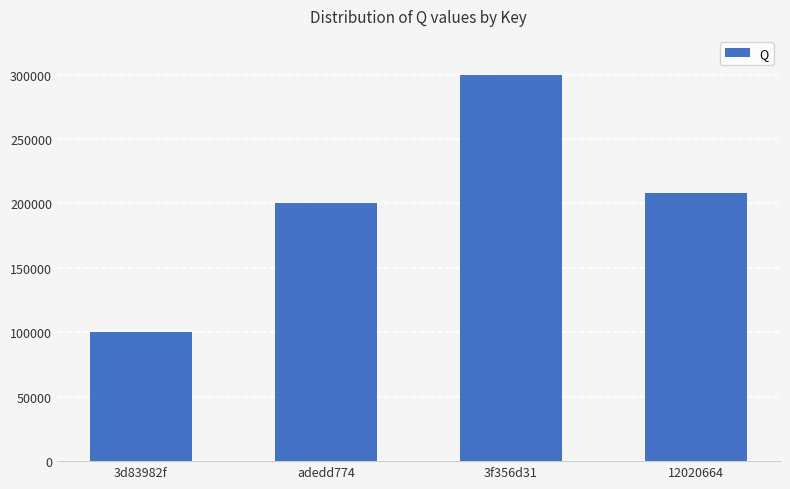

List the labels in order of value, smallest first.

3d83982f, adedd774, 12020664, 3f356d31